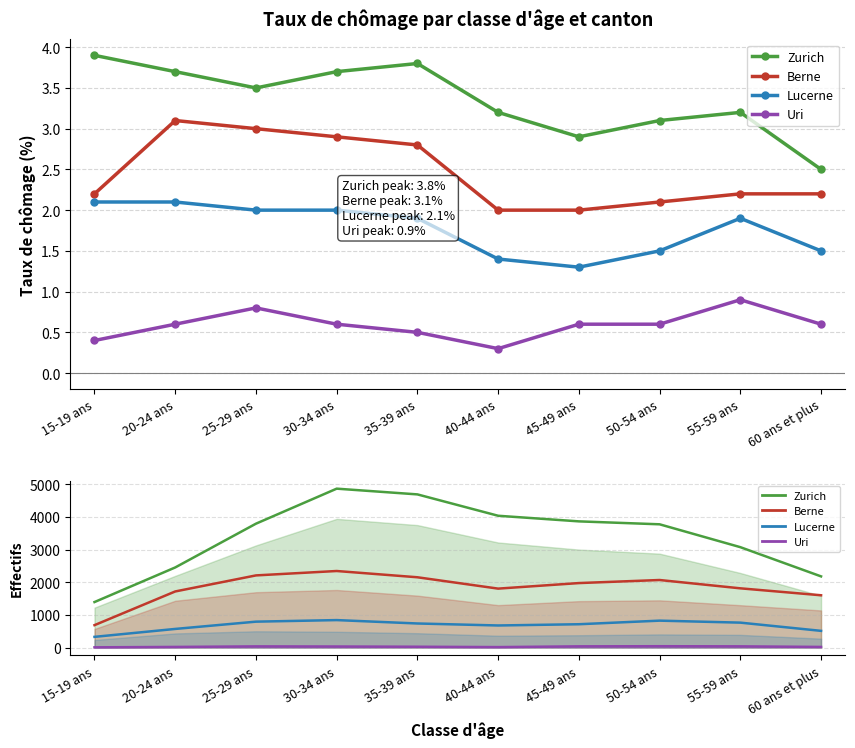

What is the label of the 2nd point from the left?

20-24 ans